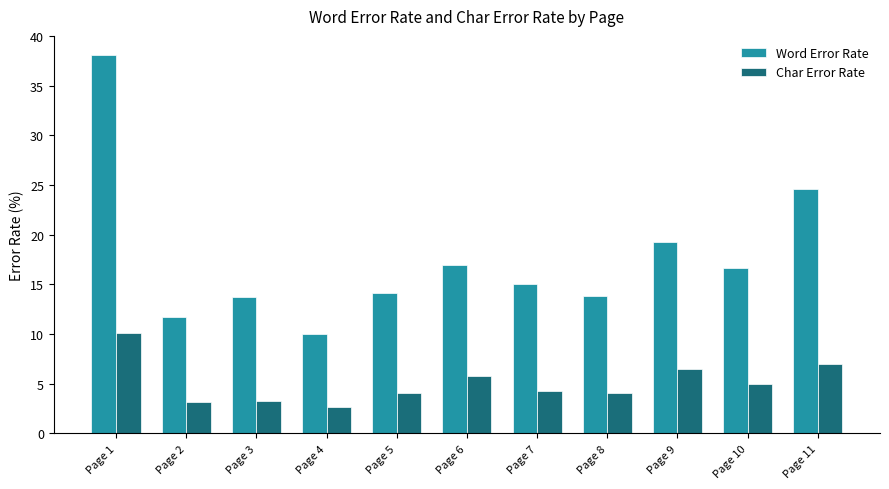

Which category has the highest value across all series?

Page 1